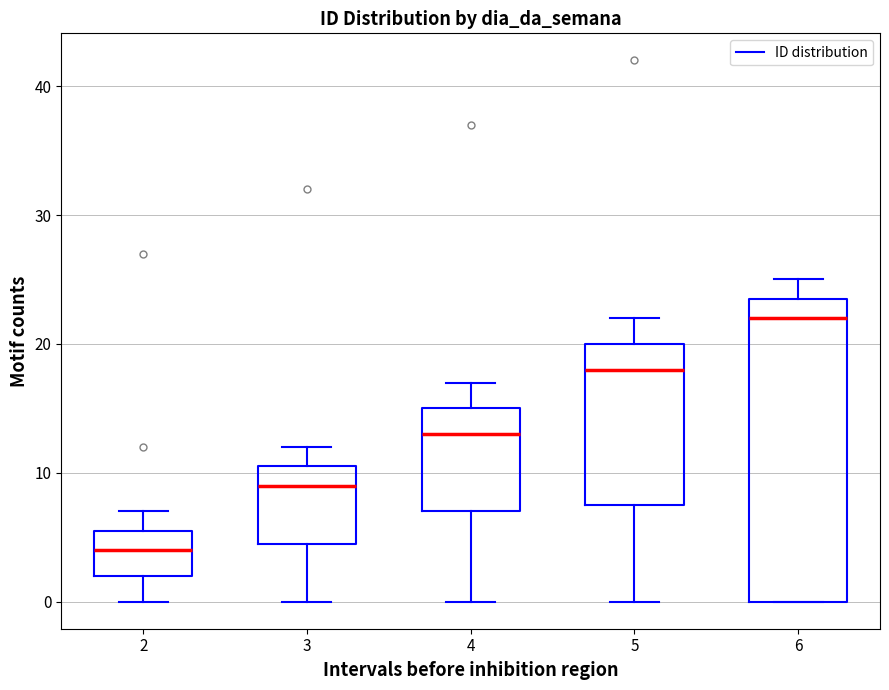

Which box has the highest median line?

6